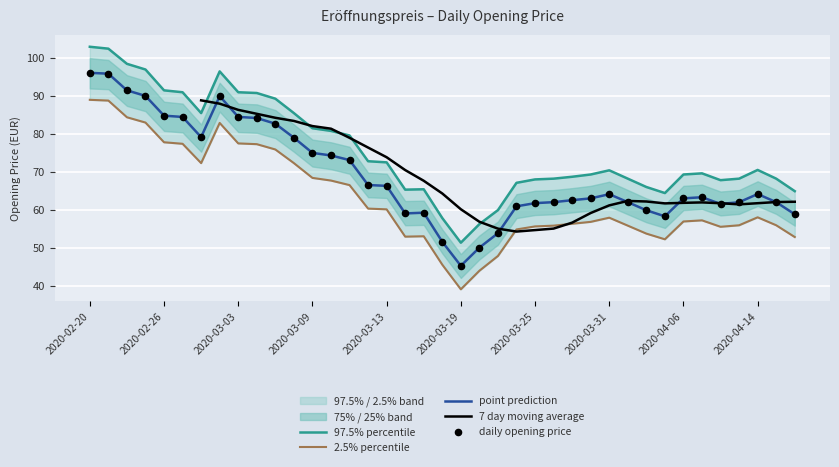

What is the ratio of the value at 2020-04-08 to the value at 2020-03-19?

1.4